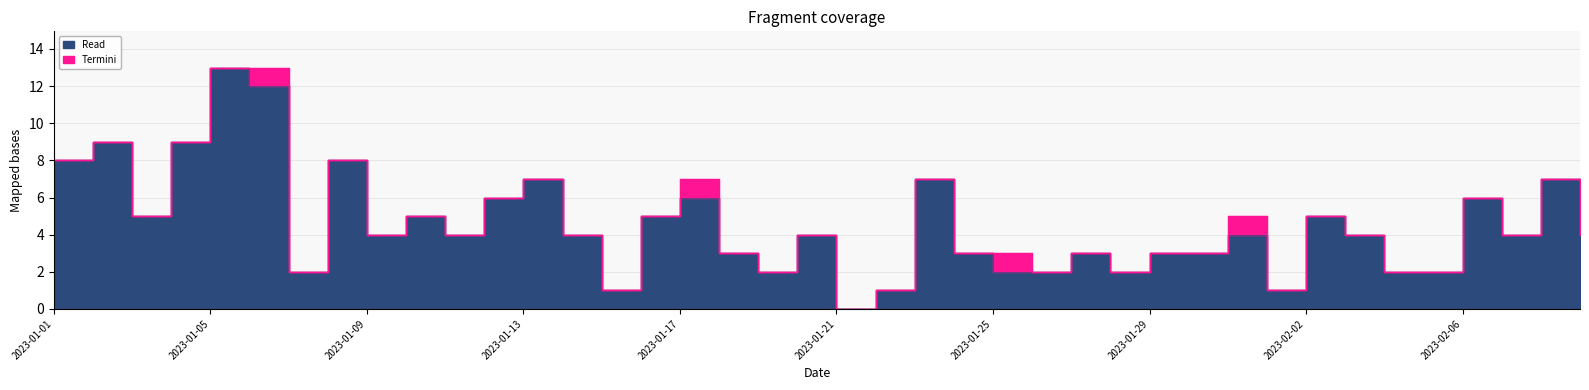

Reading left to right, list all the values displayed in this chart.

2023-01-01=8	2023-01-02=9	2023-01-03=5	2023-01-04=9	2023-01-05=13	2023-01-06=12	2023-01-07=2	2023-01-08=8	2023-01-09=4	2023-01-10=5	2023-01-11=4	2023-01-12=6	2023-01-13=7	2023-01-14=4	2023-01-15=1	2023-01-16=5	2023-01-17=6	2023-01-18=3	2023-01-19=2	2023-01-20=4	2023-01-21=0	2023-01-22=1	2023-01-23=7	2023-01-24=3	2023-01-25=2	2023-01-26=2	2023-01-27=3	2023-01-28=2	2023-01-29=3	2023-01-30=3	2023-01-31=4	2023-02-01=1	2023-02-02=5	2023-02-03=4	2023-02-04=2	2023-02-05=2	2023-02-06=6	2023-02-07=4	2023-02-08=7	2023-02-09=4